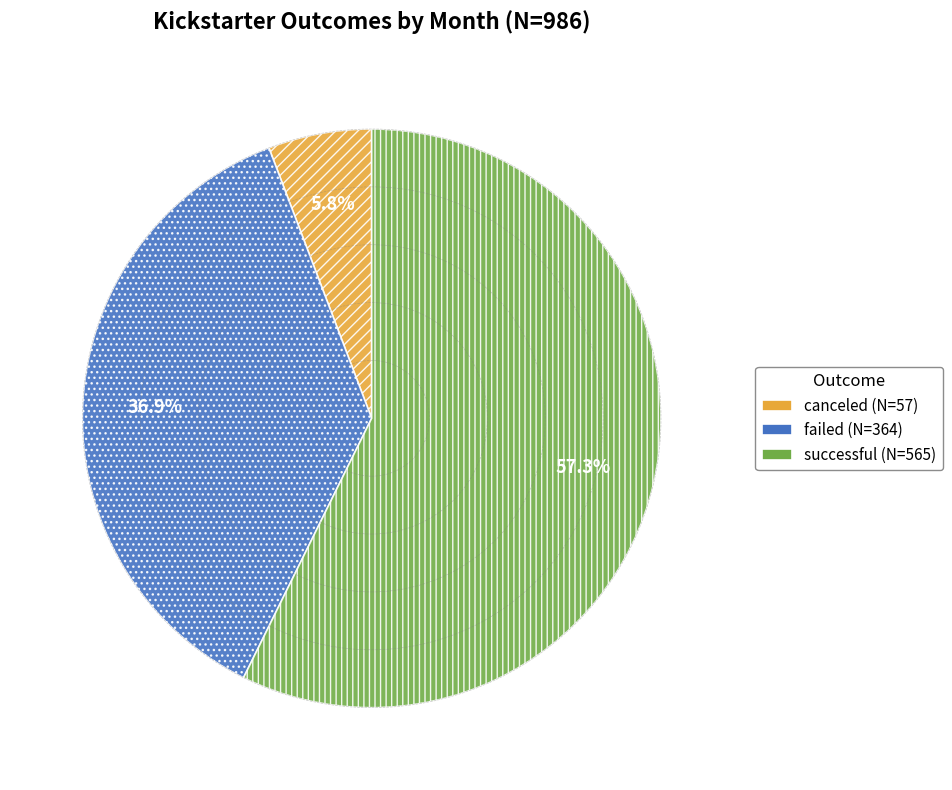

What is the total percentage of failed (N=364) and canceled (N=57)?

42.7%